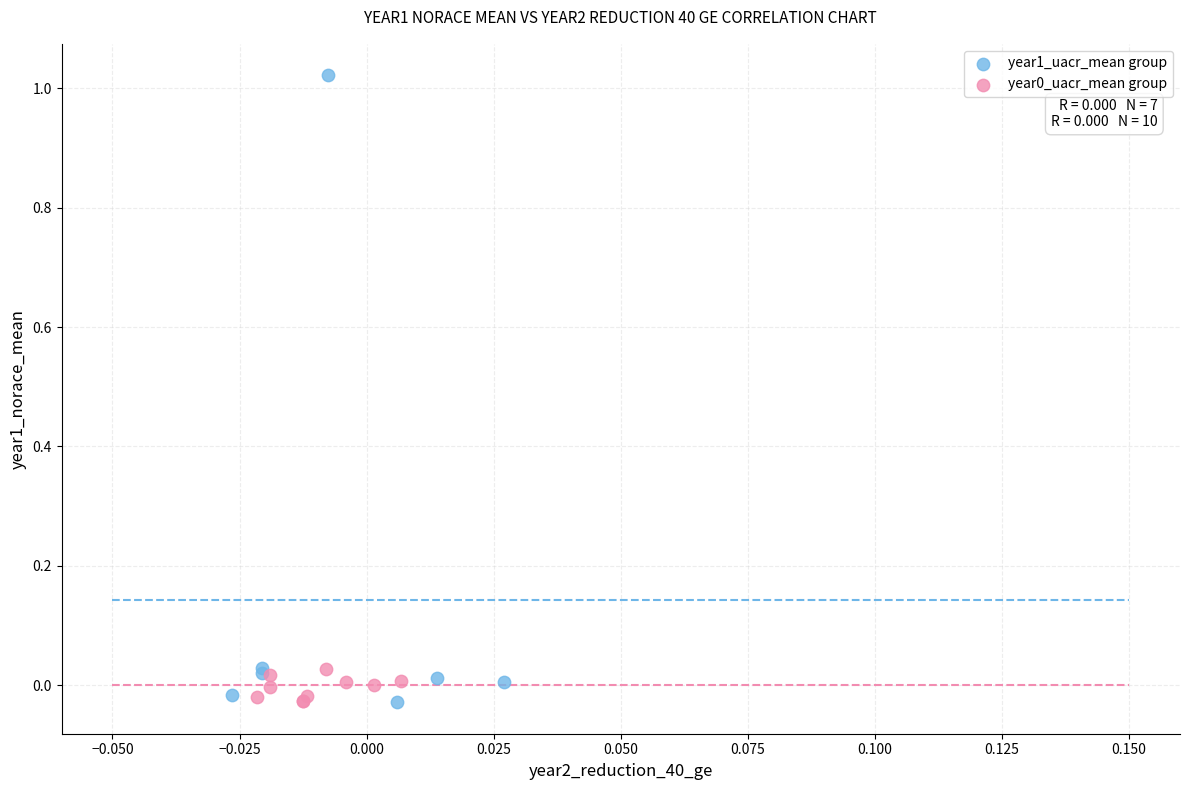

Which series has the largest Y range (max minus min)?

year1_uacr_mean group